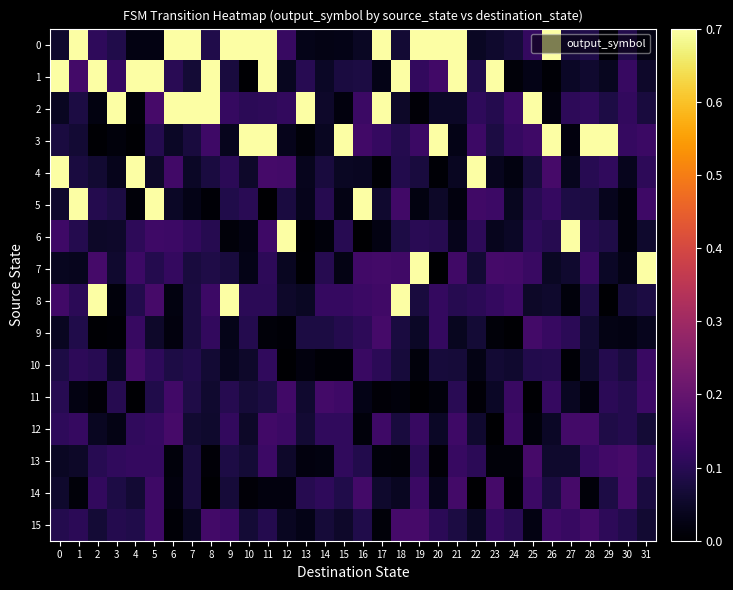

Which series changed the most between 6 and 27?

2